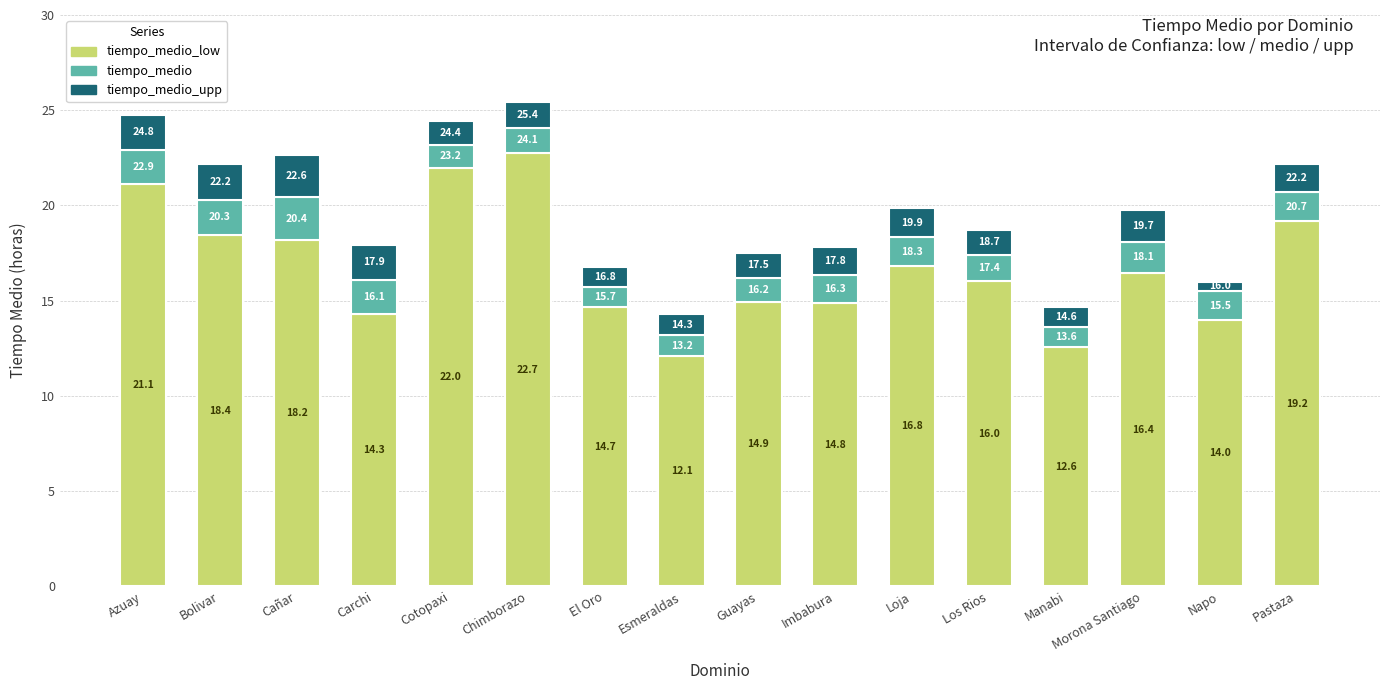

What are all the series names shown in the legend?

tiempo_medio_low, tiempo_medio, tiempo_medio_upp